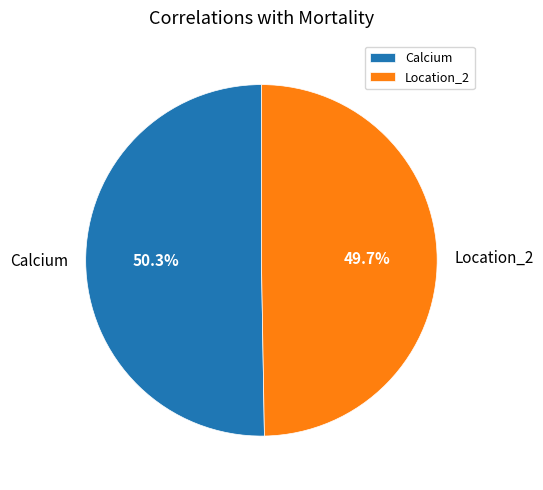

Is there any slice that represents more than half of the pie?

Yes